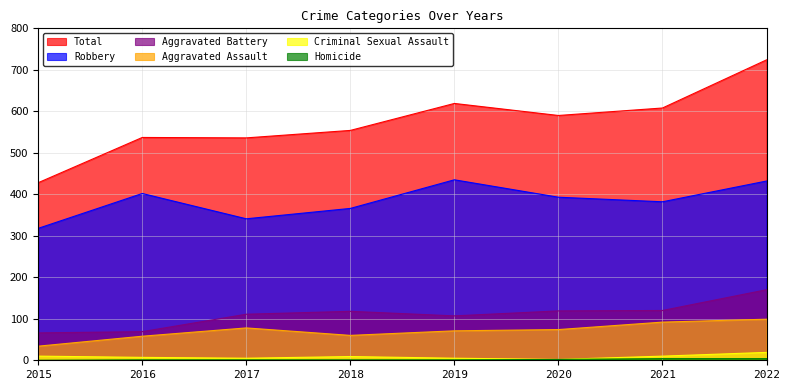

What is the difference between the Total values at 2019 and 2015?

191